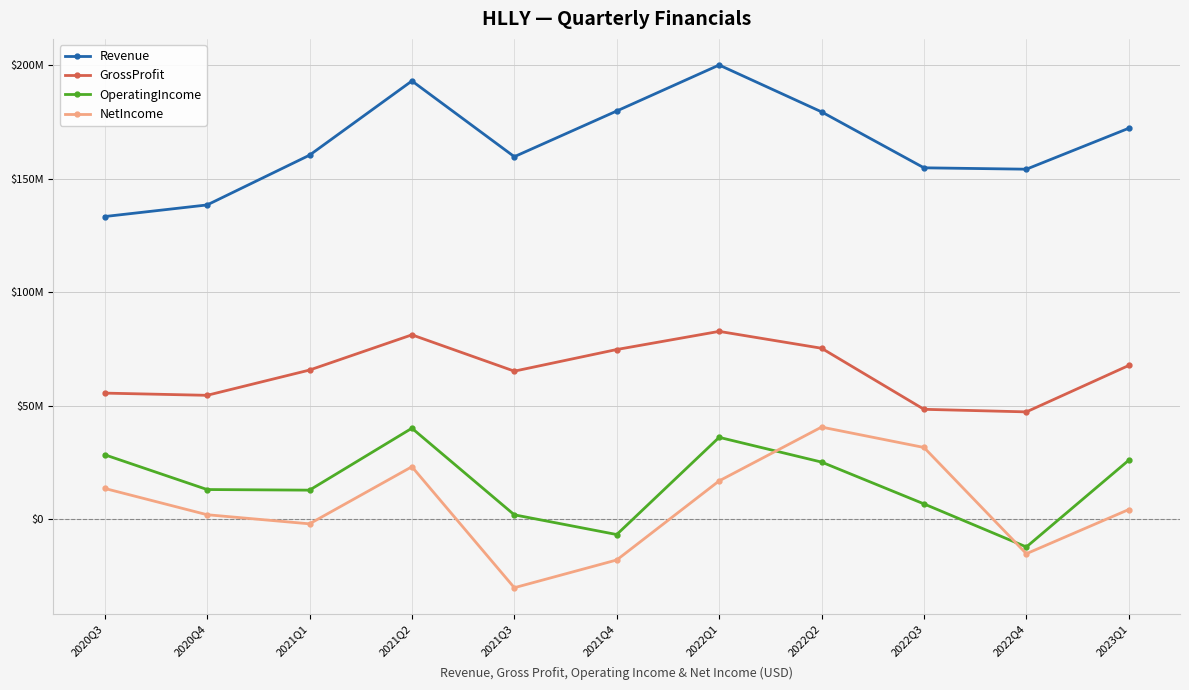

What is the minimum value for GrossProfit?

47257000